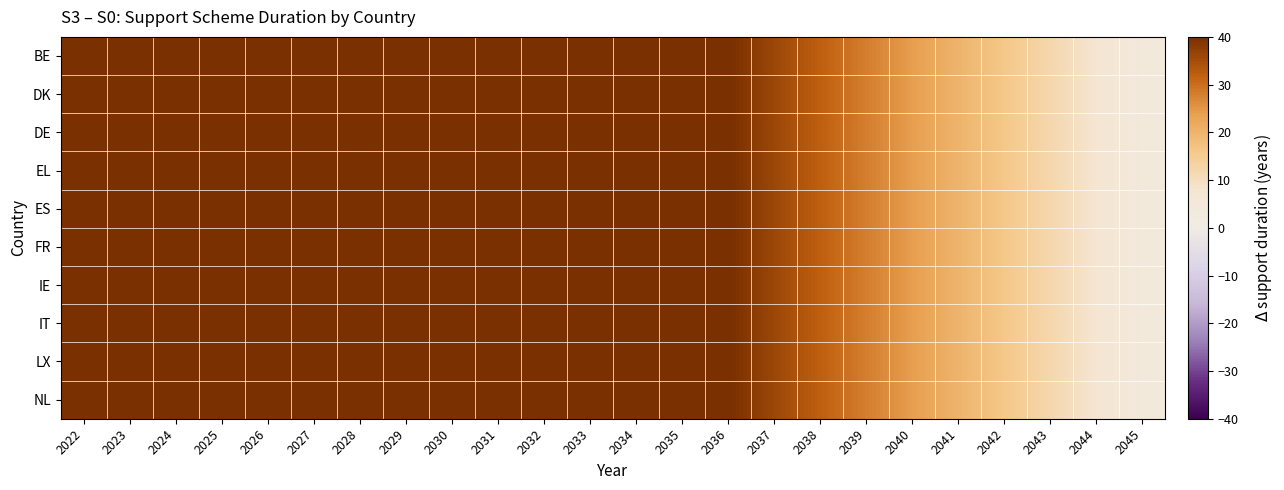

At 2037, list the series in order from smallest to largest.

BE, DK, DE, EL, ES, FR, IE, IT, LX, NL